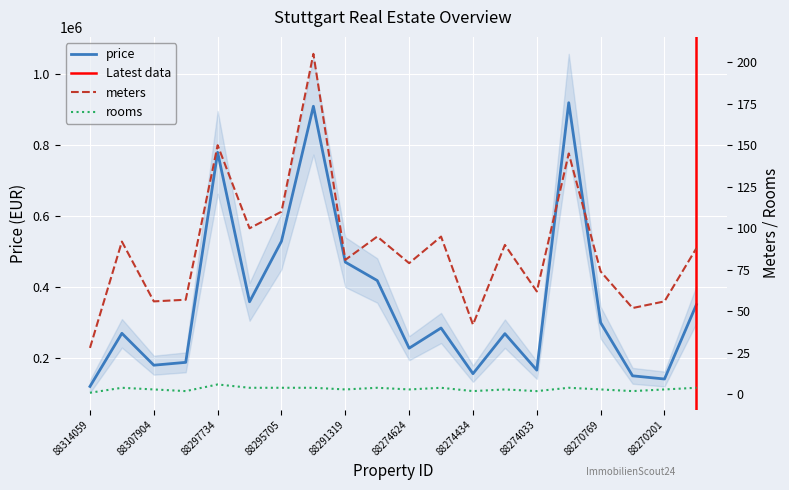

True or false: meters and rooms cross at least once.

False